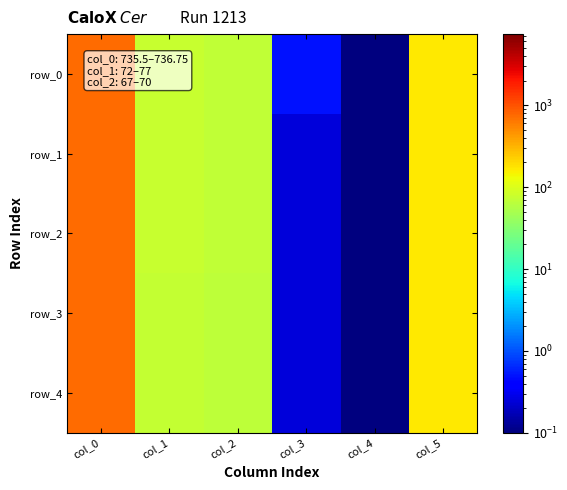

What is the difference between the row_3 values at col_1 and col_3?

73.8